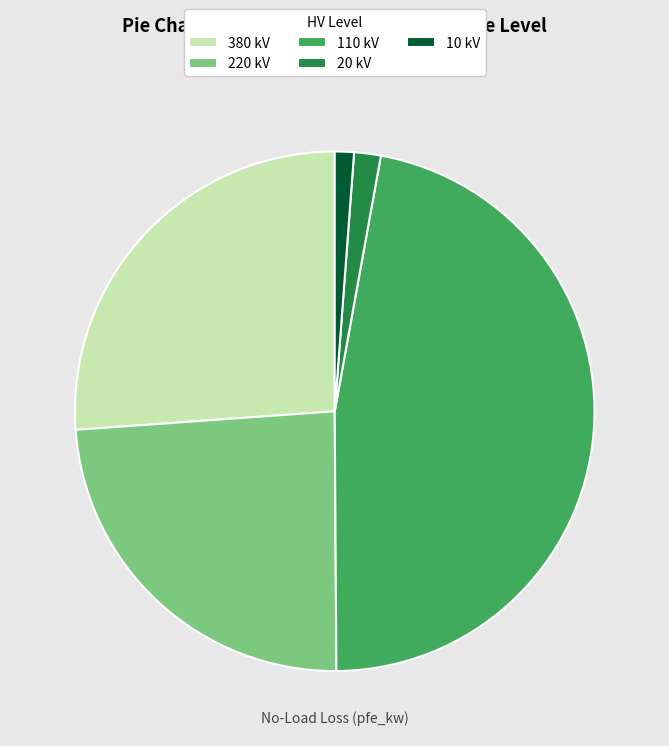

Is the sum of 20 kV and 220 kV greater than half?

No